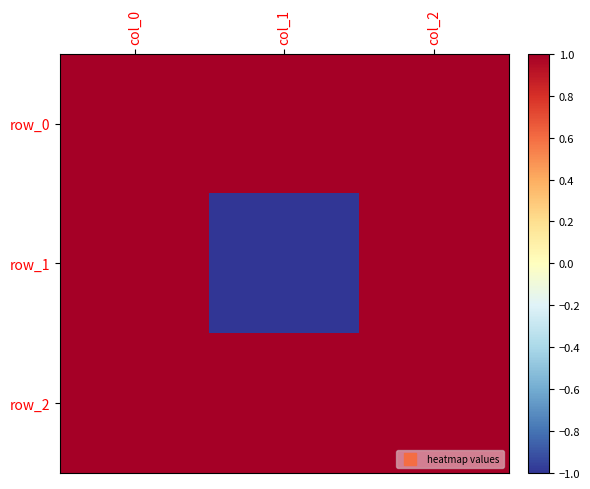

What is the difference between the maximum and minimum values in the row_1 series?

2